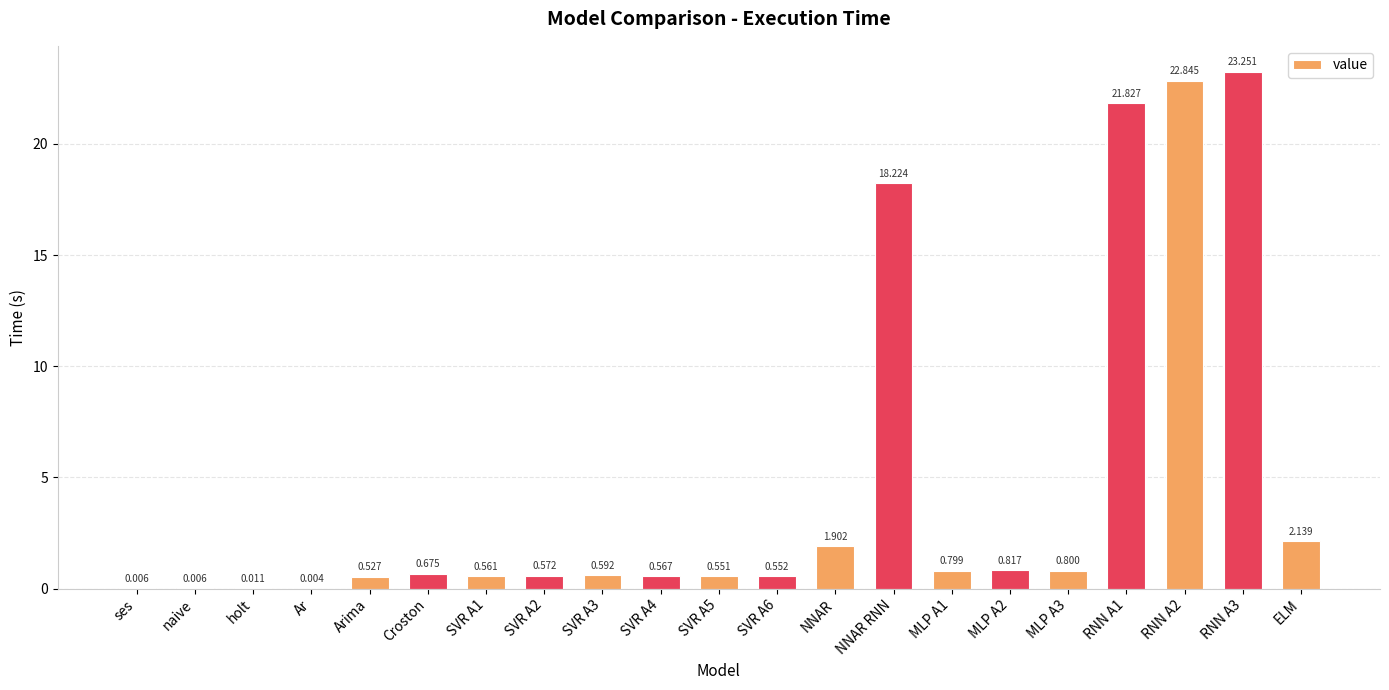

Is it true that the value at MLP A2 is 0.8?

True